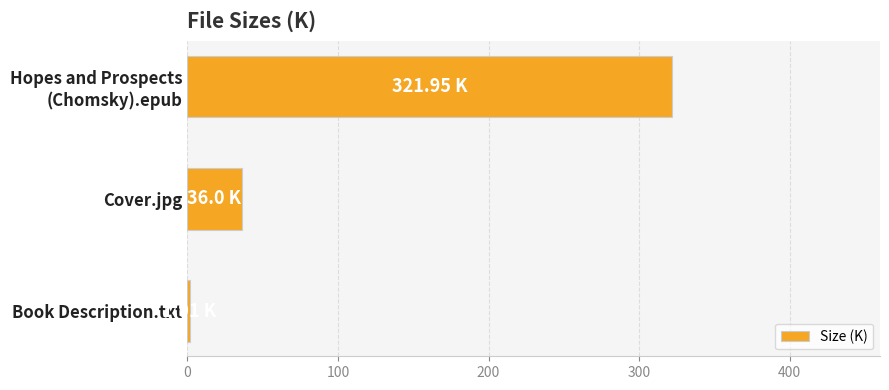

At which category does the chart reach its minimum across all series?

Book Description.txt